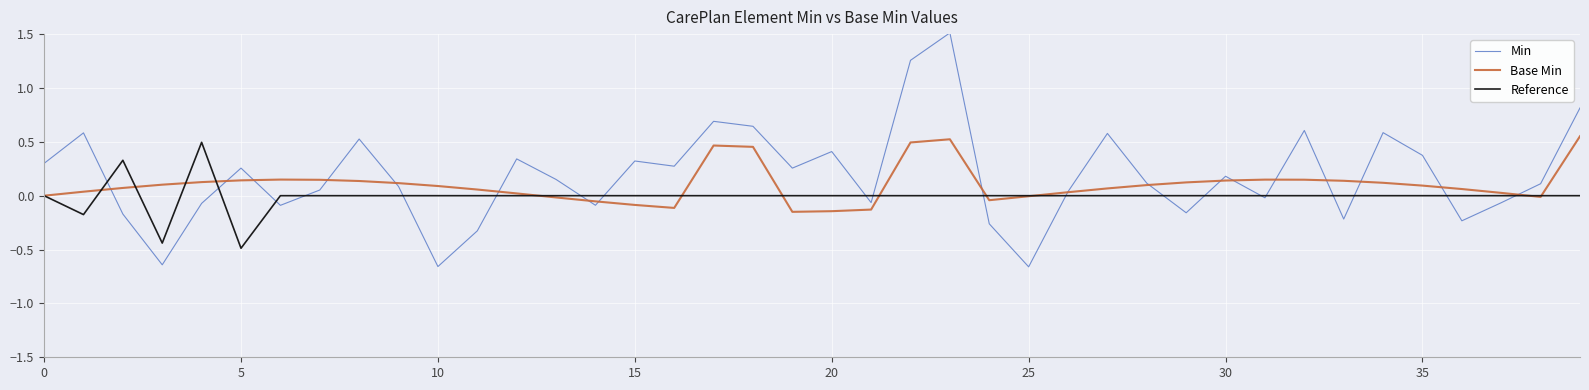

What is the highest value of the Min series?

1.5